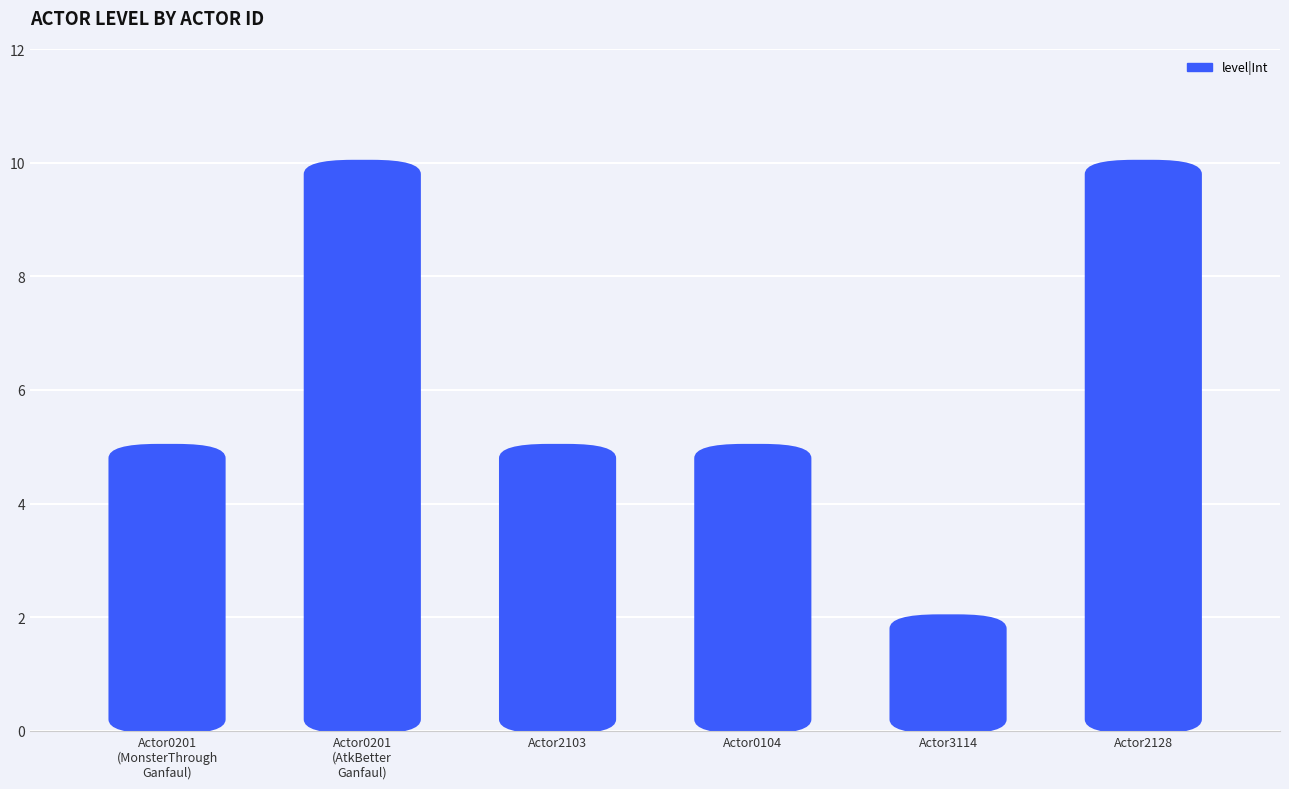

What is the difference between the second highest and second lowest values?

5